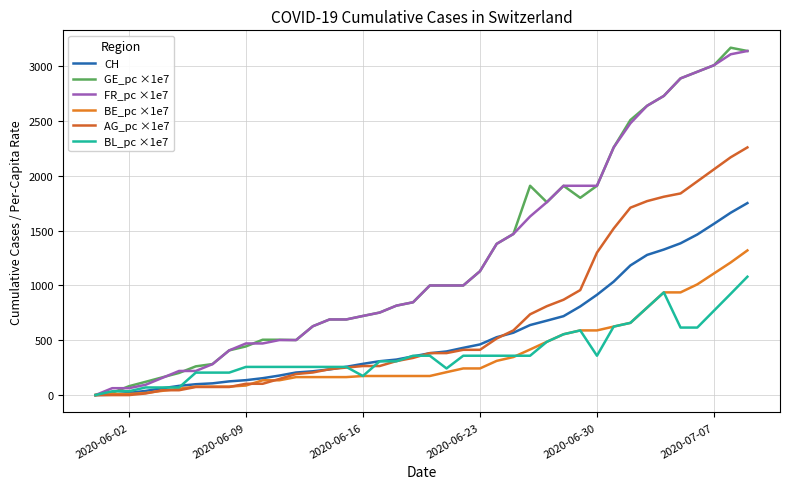

How many interior local peaks does the BL_pc ×1e7 series have?

2